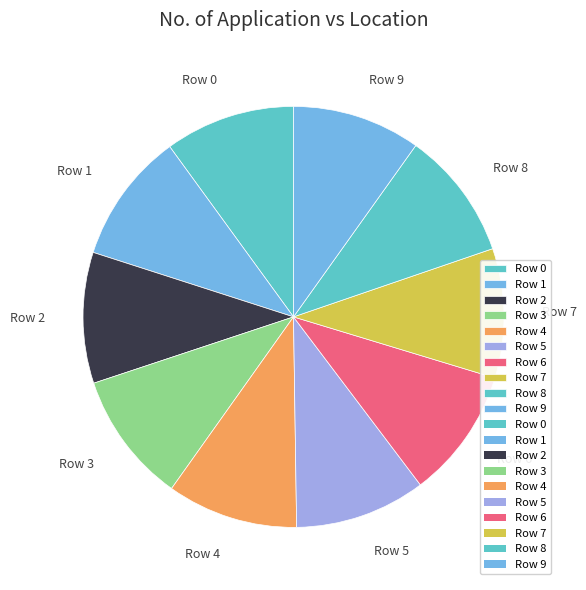

What is the ratio of the value at Row 4 to the value at Row 3?

1.0